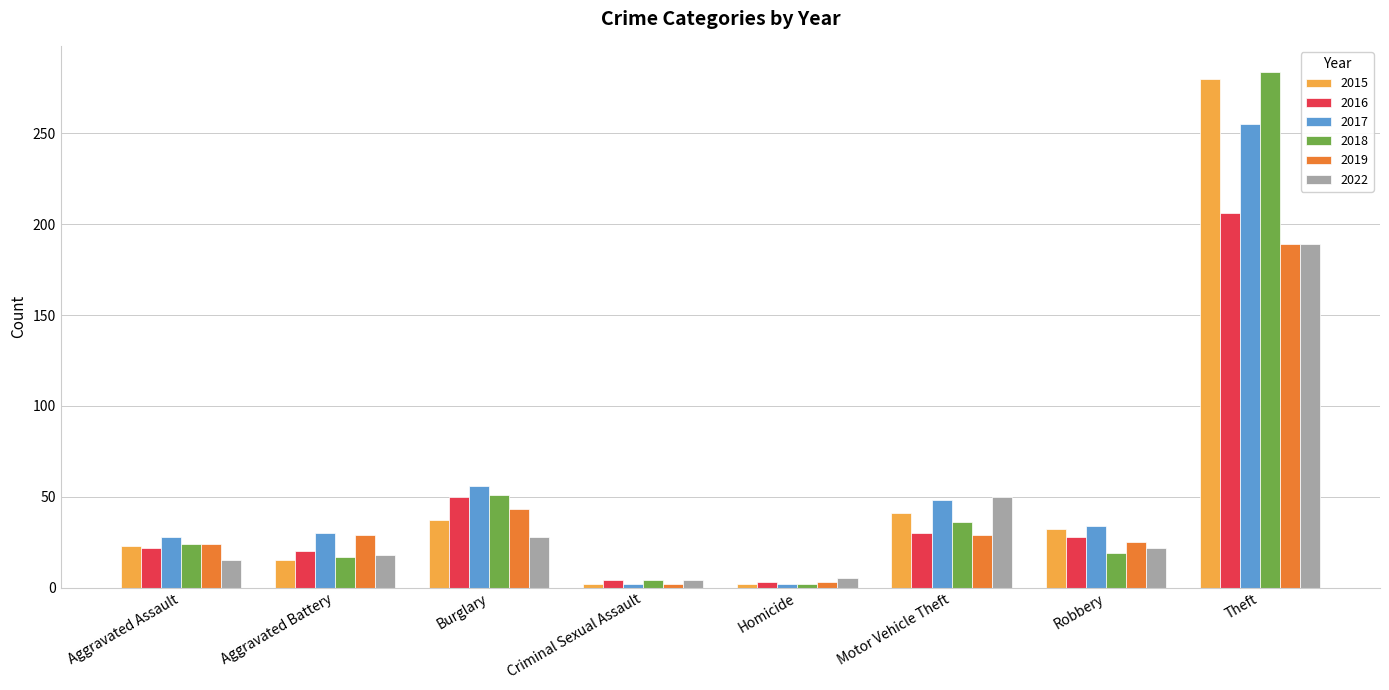

At which category does the chart reach its peak across all series?

Theft